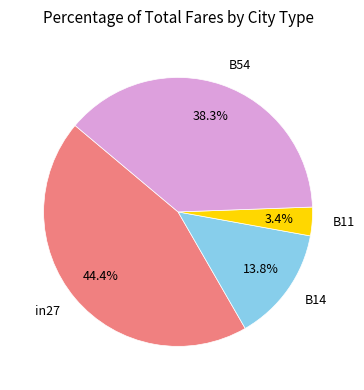

Does B11 account for over 50% of the chart?

No